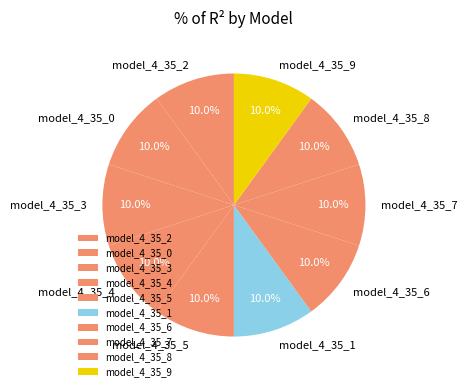

Is it true that model_4_35_8 is 10% of the pie?

True